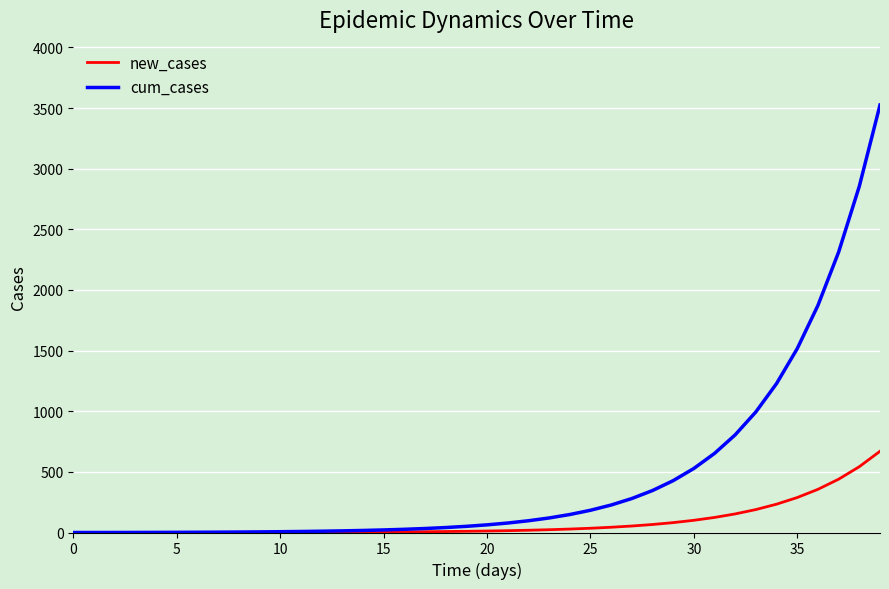

List the series in order of their peak value, lowest first.

new_cases, cum_cases